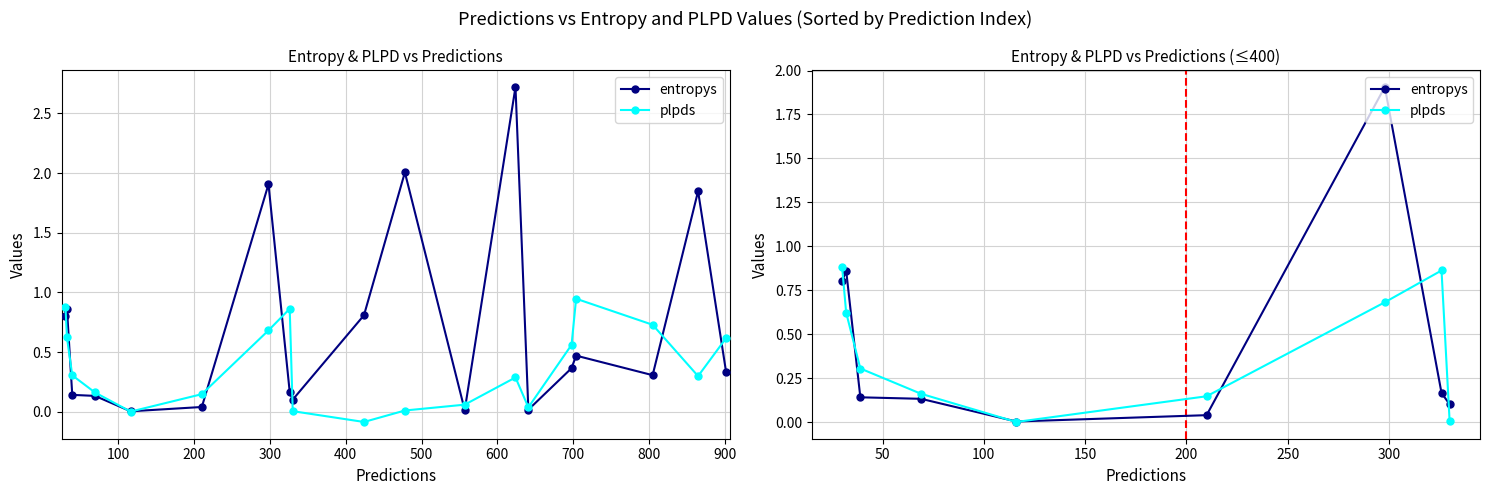

How many interior local valleys does the plpds series have?

1